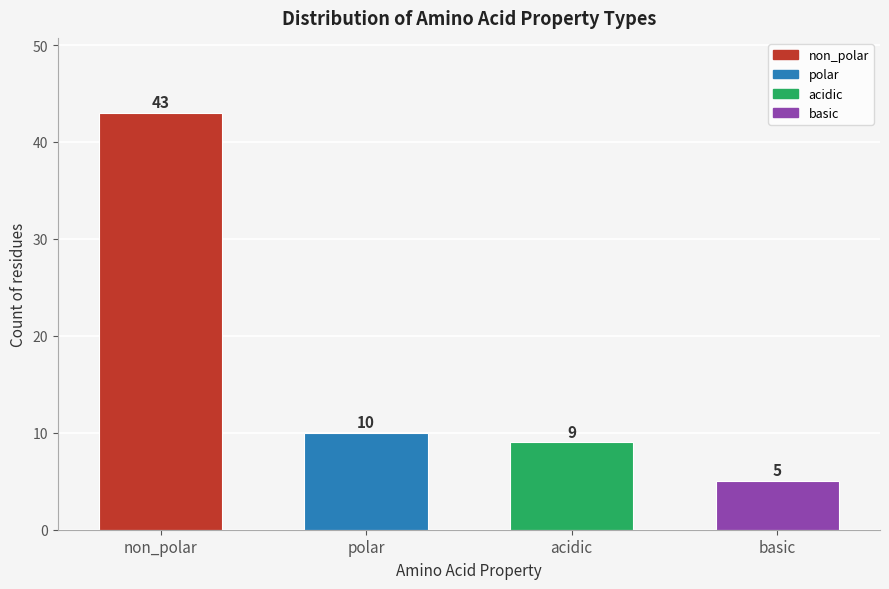

Reading left to right, transcribe all the data shown in this chart.

43	10	9	5